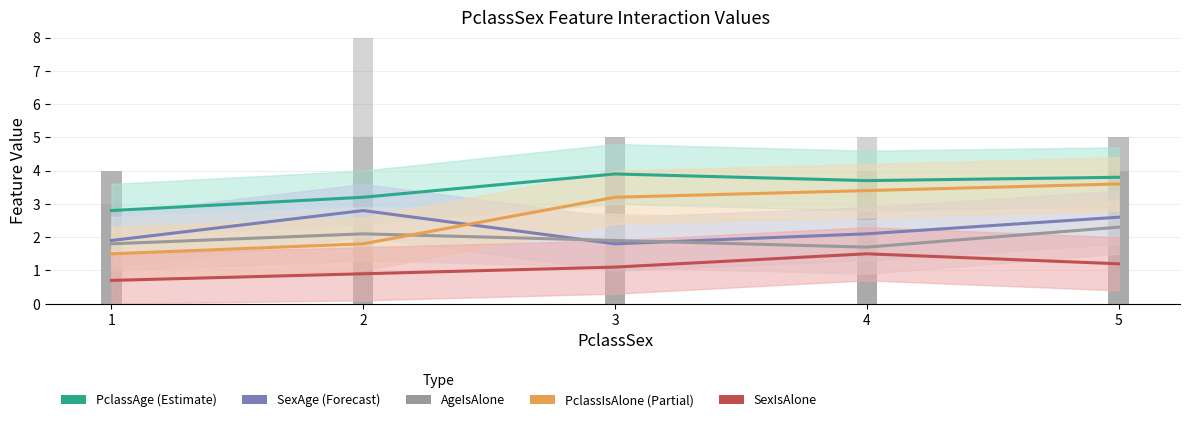

At 2, list the series in order from smallest to largest.

SexIsAlone, PclassIsAlone (Partial), AgeIsAlone, SexAge (Forecast), PclassAge (Estimate)